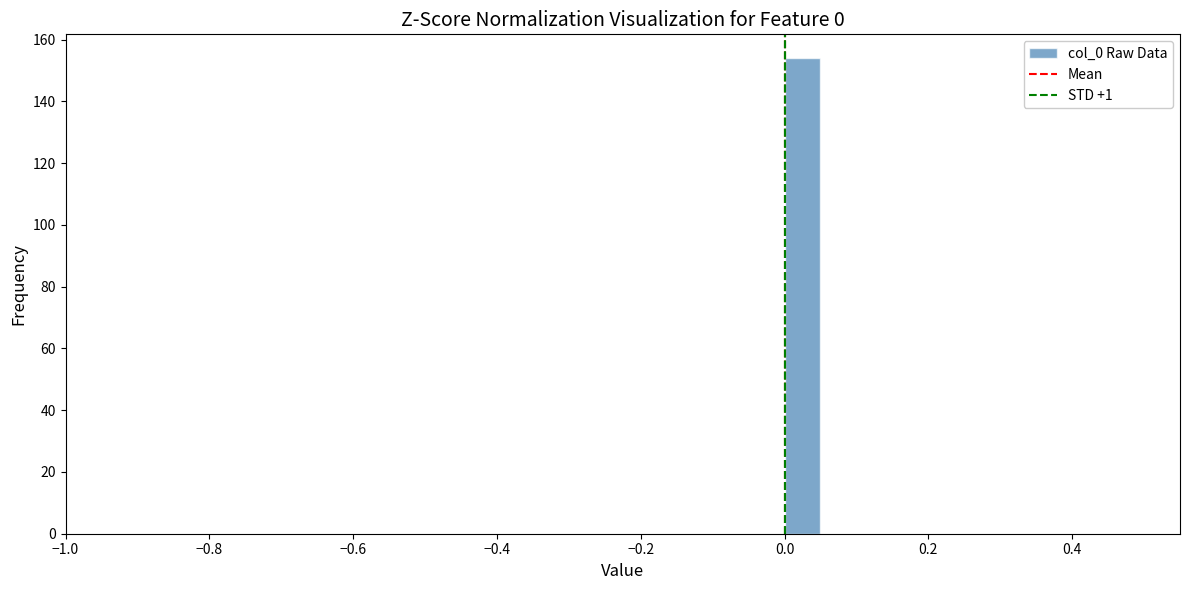

Around what value on the x-axis is the tallest bar? Give the approximate position of its centre, as read against the axis.

0.02